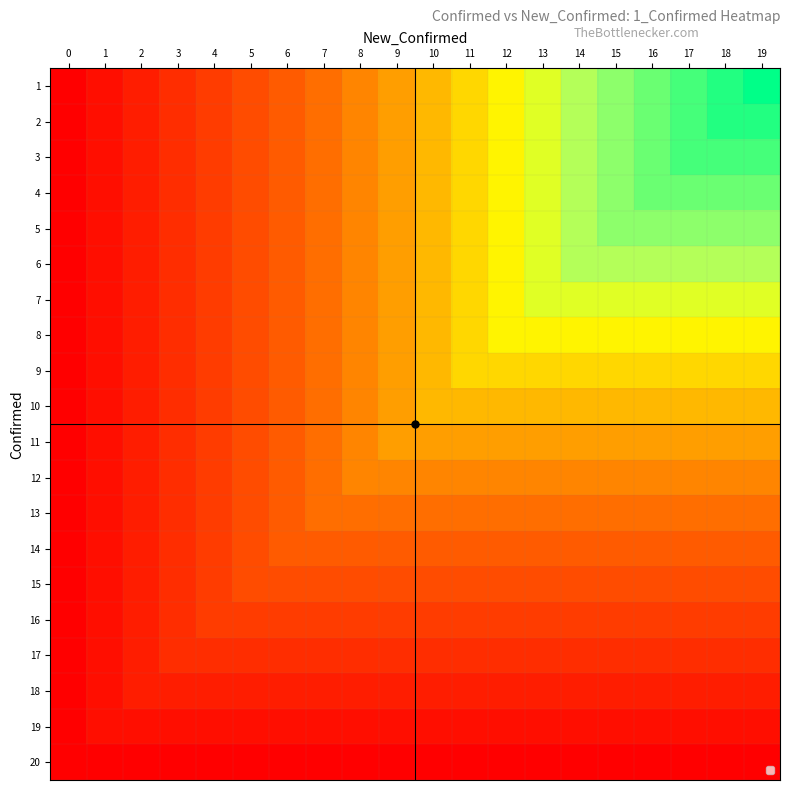

Which has a higher value, 19 or 6?

19